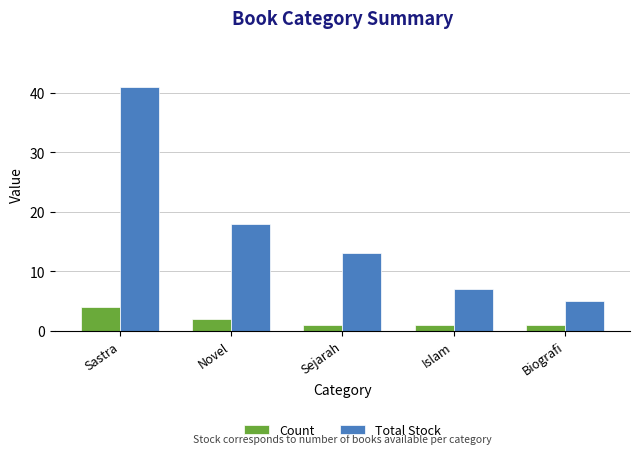

Rank the categories by Total Stock value from lowest to highest.

Biografi, Islam, Sejarah, Novel, Sastra